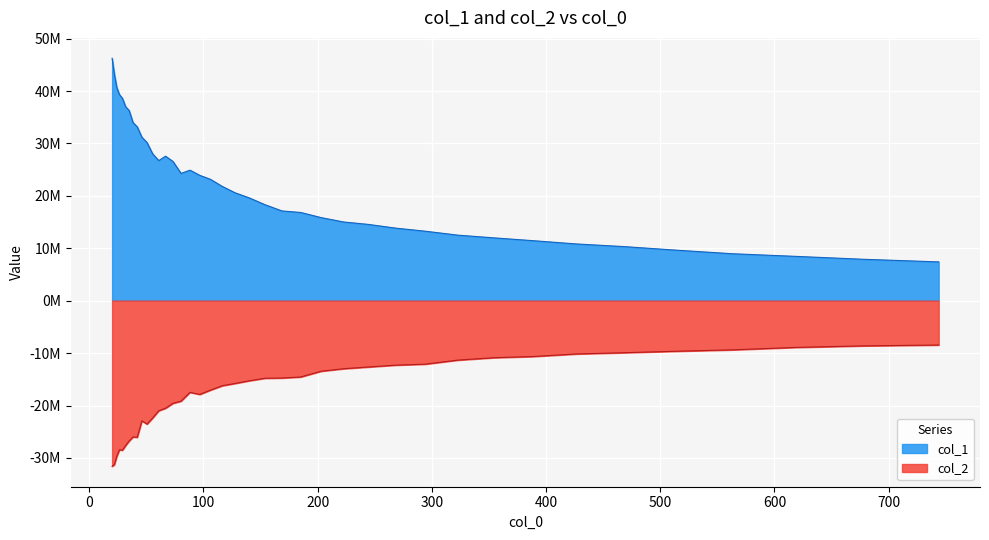

What position from the right is 66.761?

27